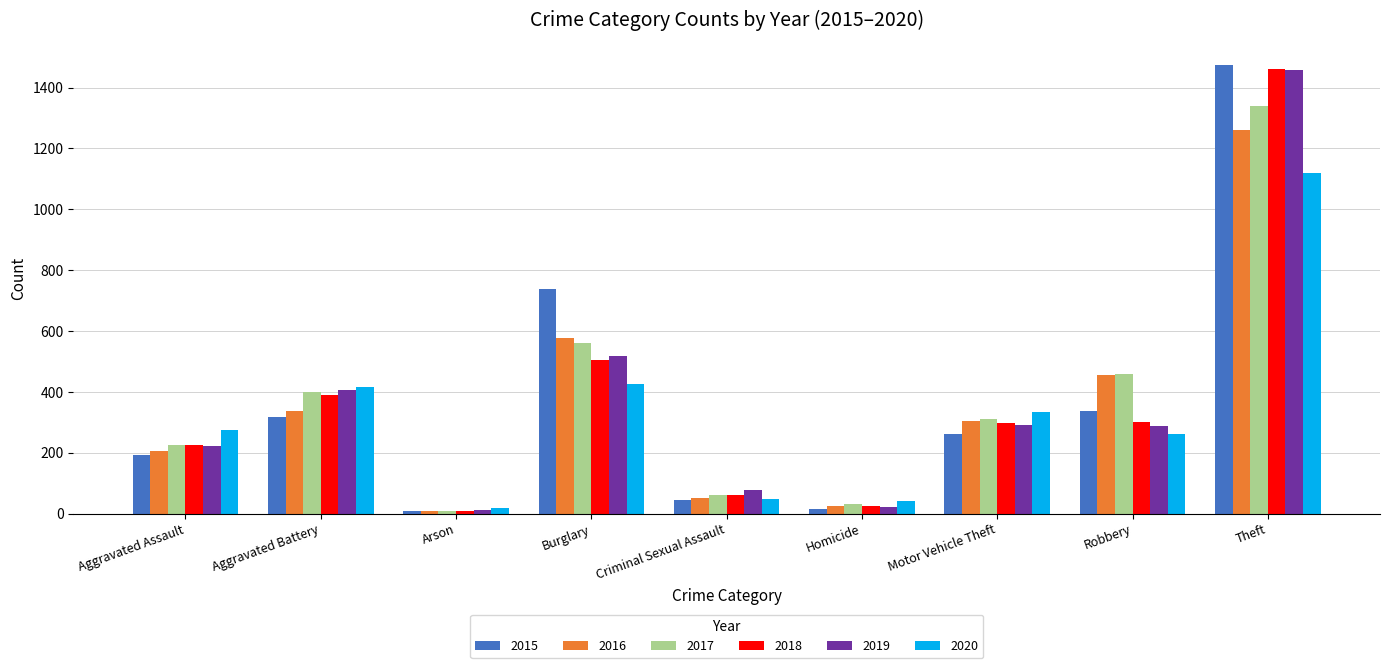

What position from the right is Arson?

7